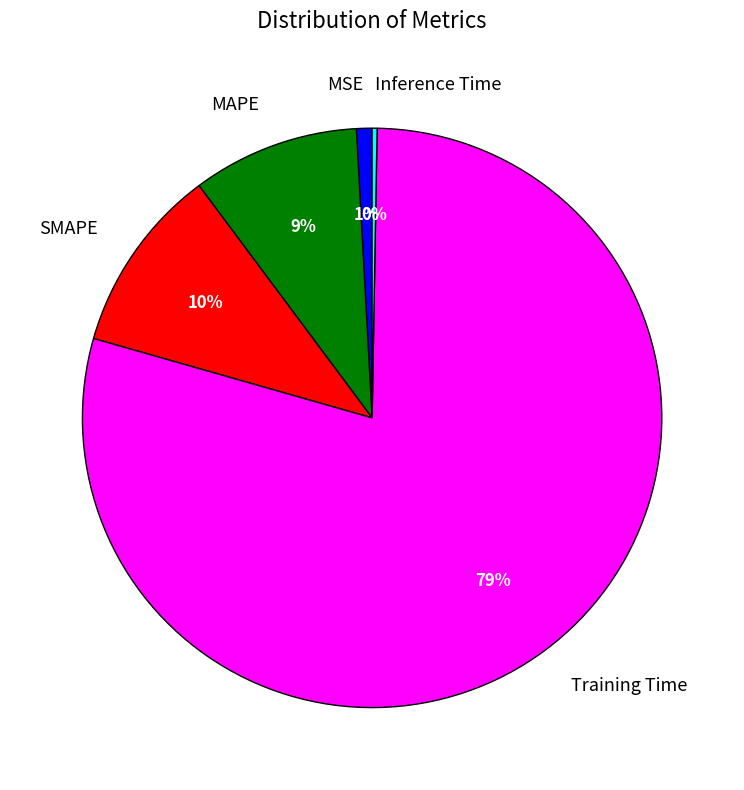

Which slice is the largest?

Training Time